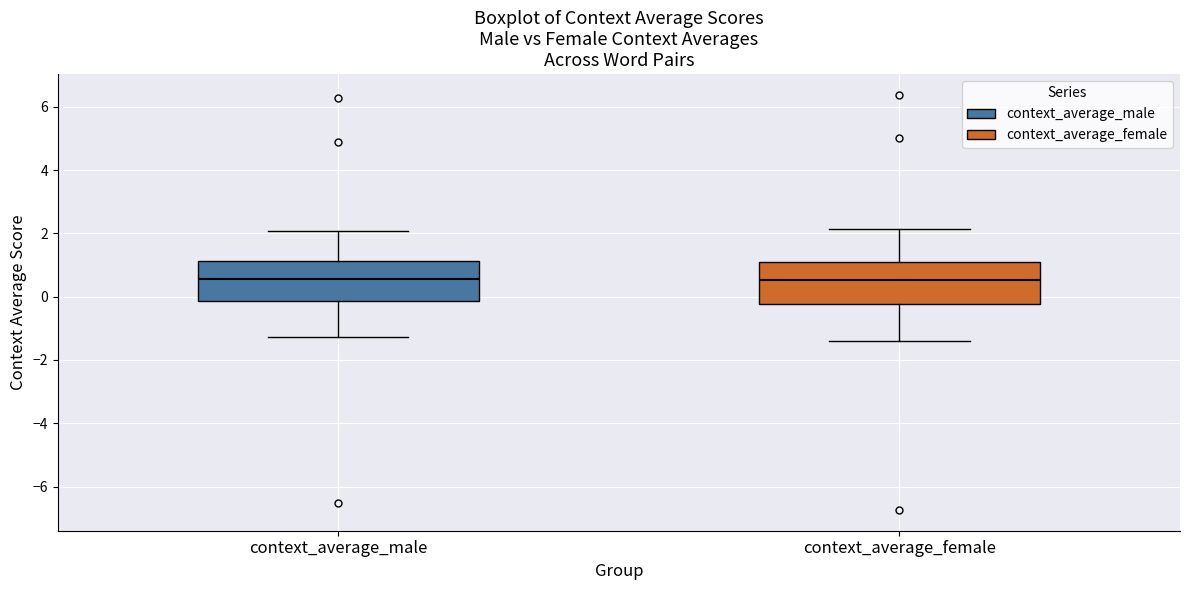

Reading left to right, transcribe this box plot: for each box, give where its median line is, the range the box spans, and where its two whiskers end, as read against the y-axis. The values are not printed on the chart, so give them approximately, as read against the axis.

context_average_male: median 0.6, box -0.2 to 1.2, whiskers -1.2 to 2.0
context_average_female: median 0.6, box -0.2 to 1.0, whiskers -1.4 to 2.2